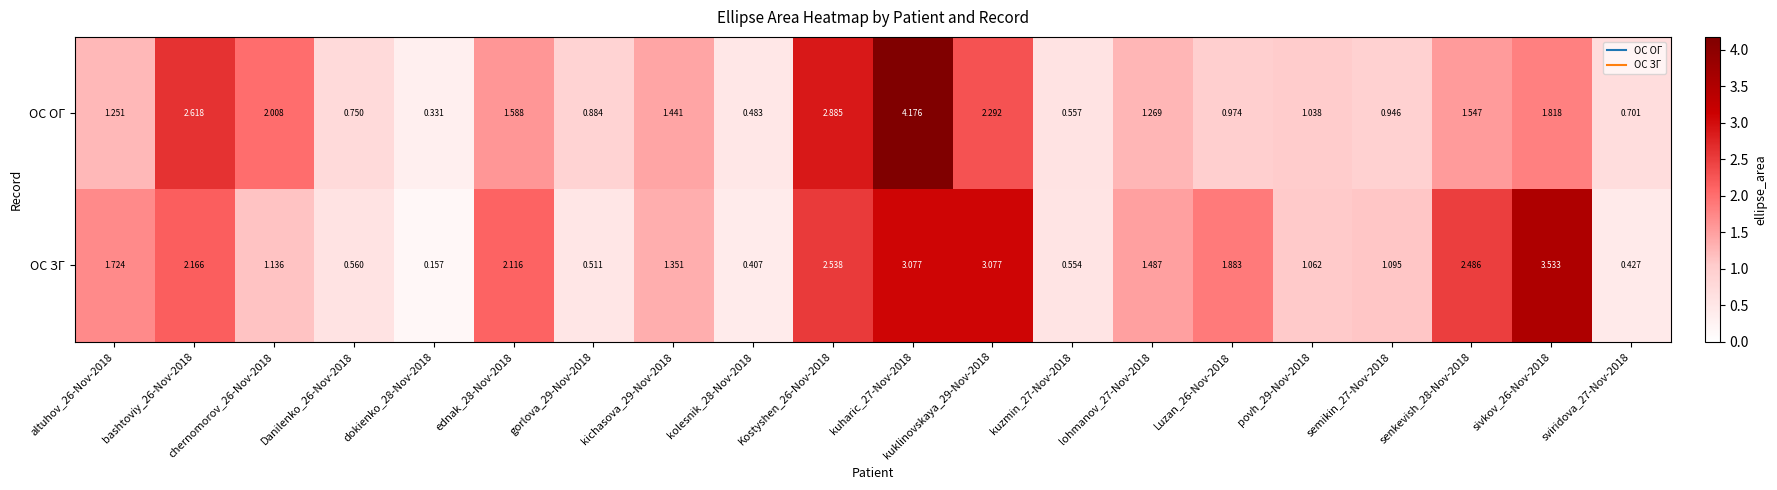

At kuzmin_27-Nov-2018, list the series in order from smallest to largest.

ОС ЗГ, ОС ОГ